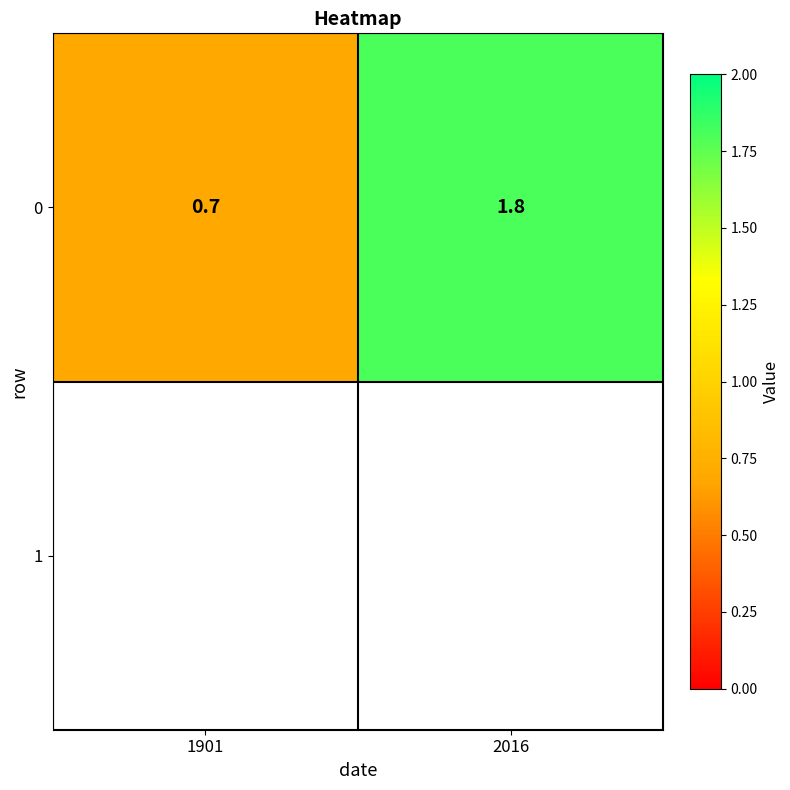

Reading left to right, what are all the values shown in this chart?

0.7	1.8